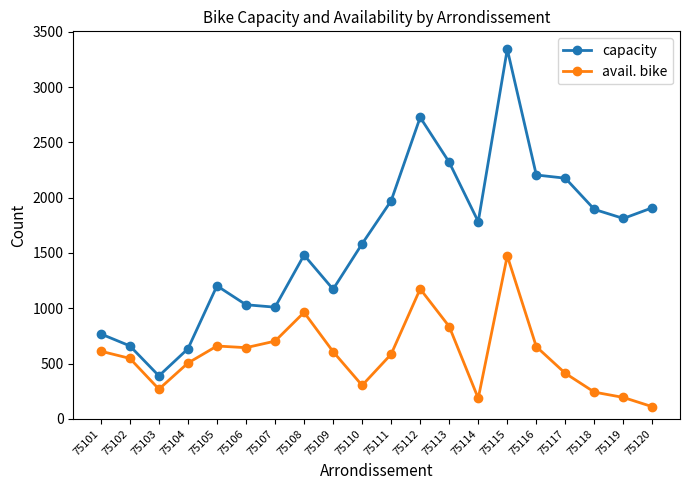

In avail. bike, how many points are higher than both neighbors (excluding endpoints)?

4